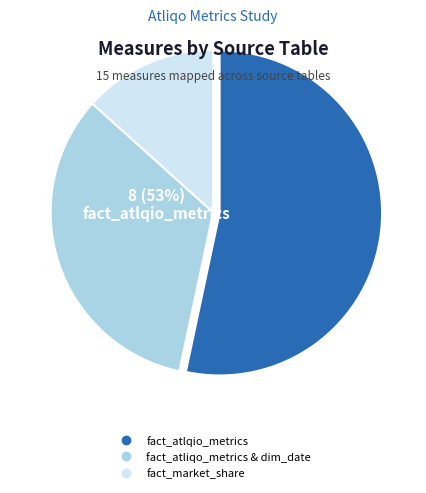

Is it true that fact_atliqo_metrics & dim_date is 43% of the pie?

False